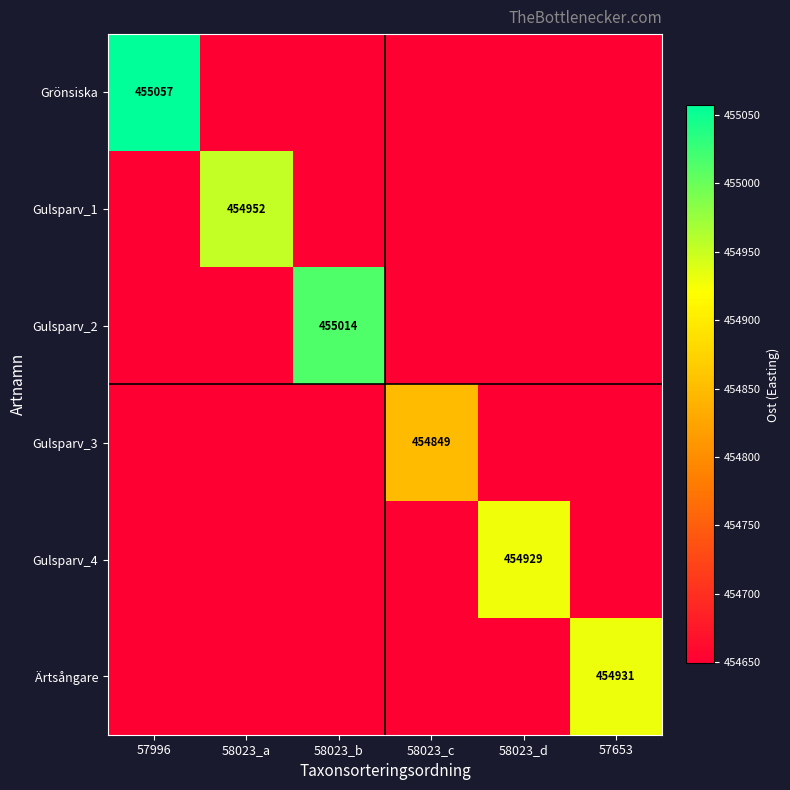

The value of Grönsiska at 57996 is 455057. True or false?

True